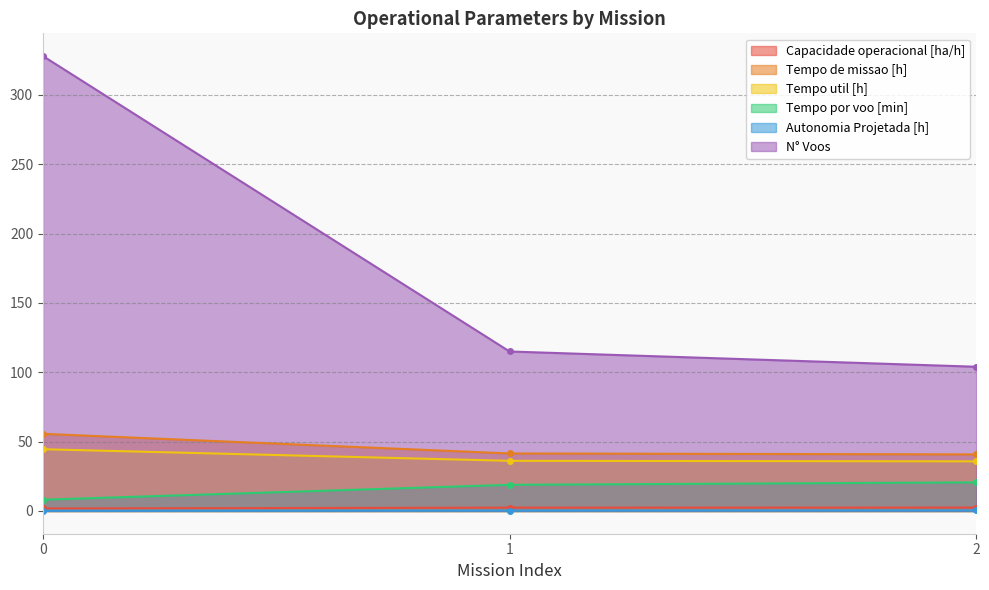

What is the maximum value shown in the chart?

328.0